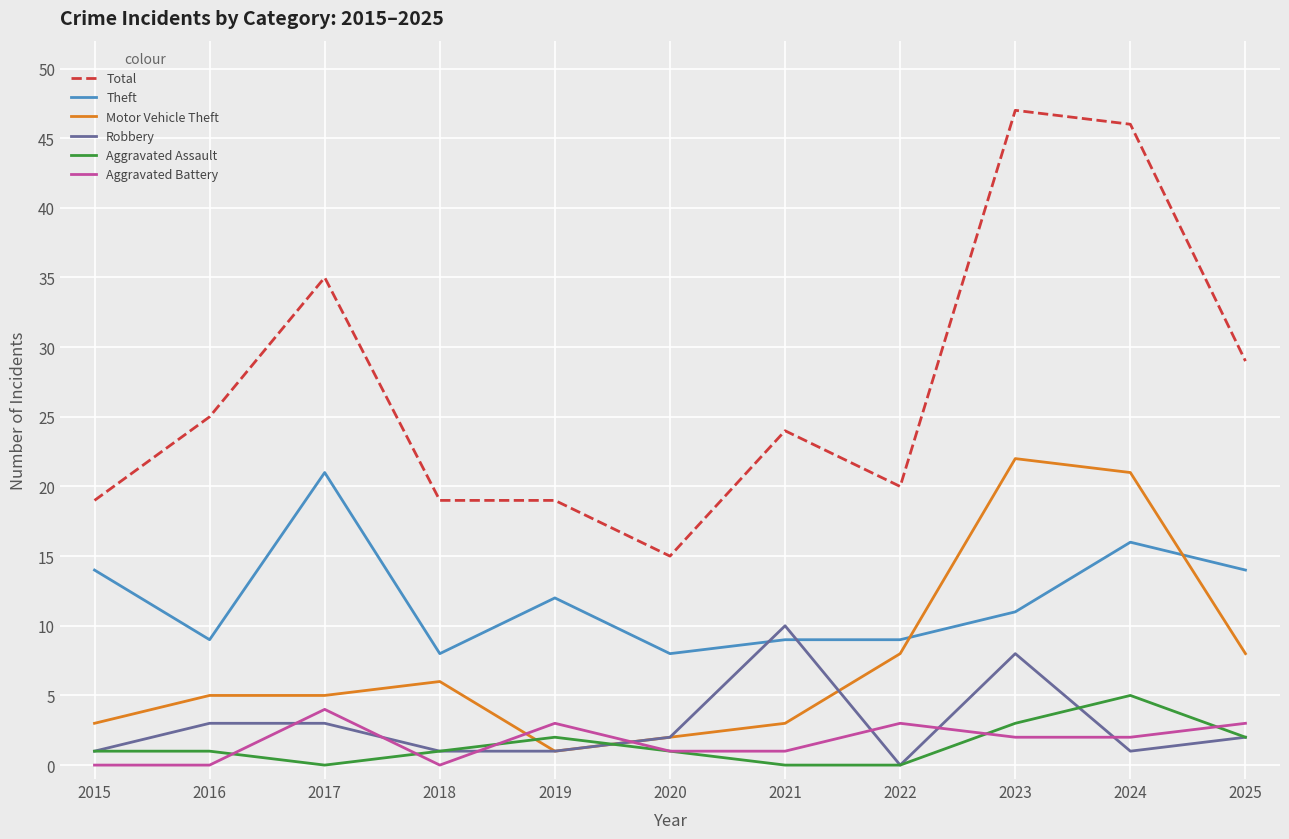

What is the maximum value shown in the chart?

47